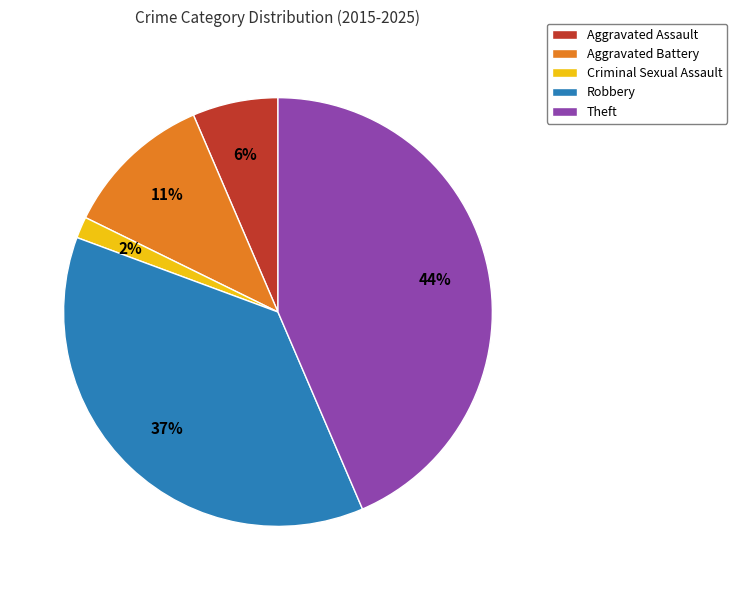

To the nearest percent, what is the average slice percentage?

20%